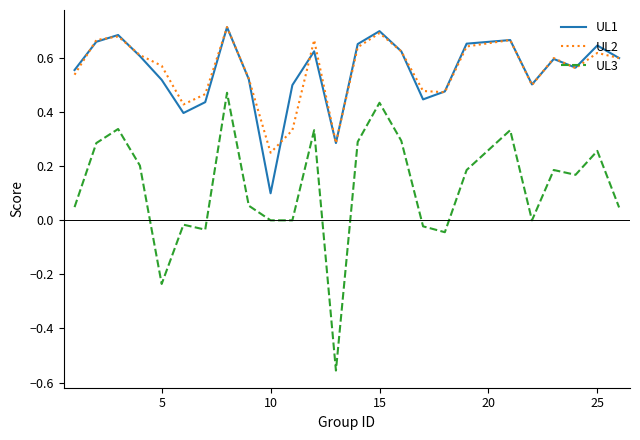

Which series has the largest range (max minus min)?

UL3